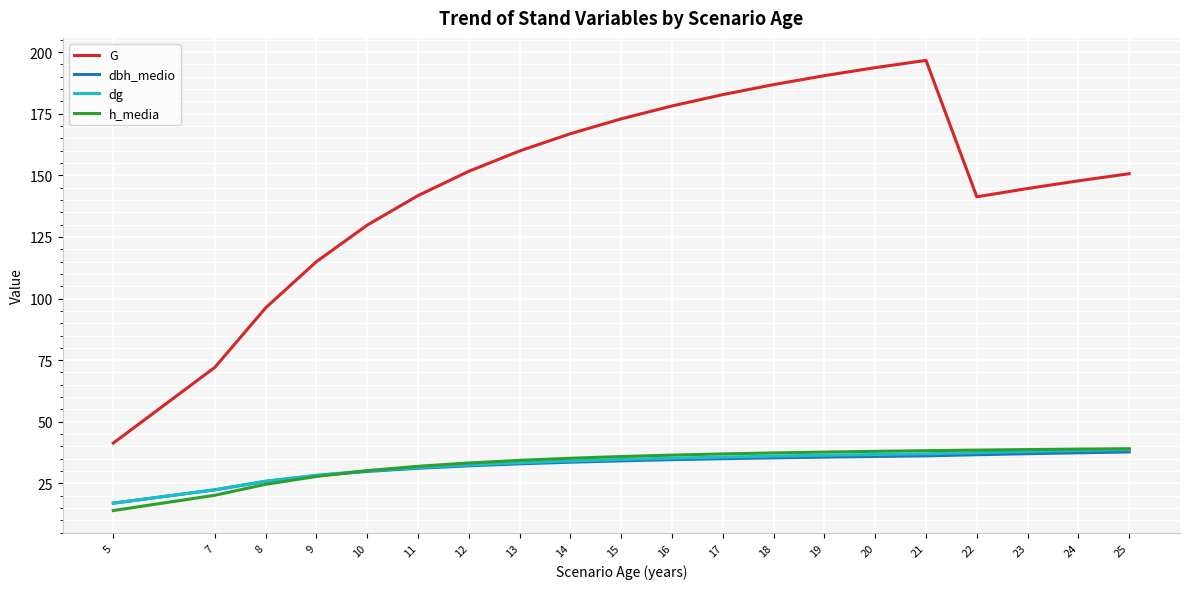

Which series has the largest total across all categories?

G